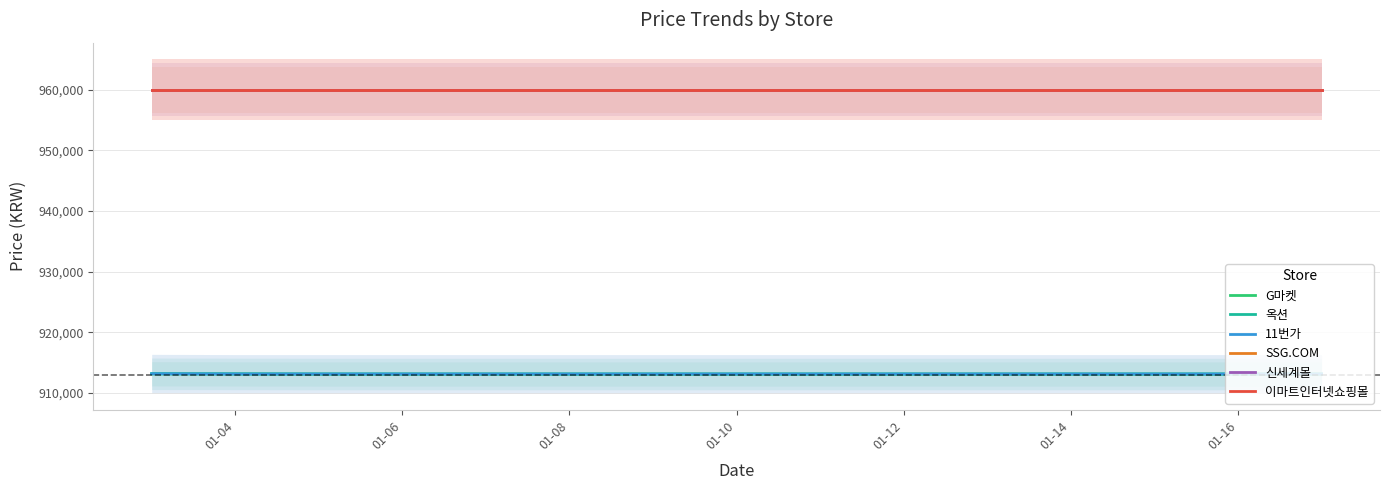

How many values in the G마켓 series exceed 913090?

2